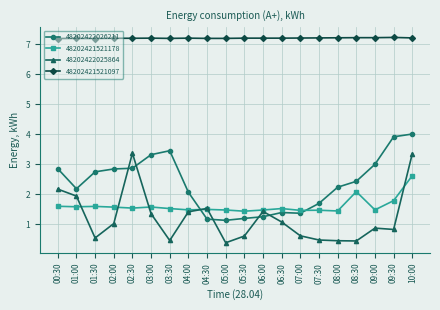

True or false: 48202421521097 and 48202422026211 cross at least once.

False